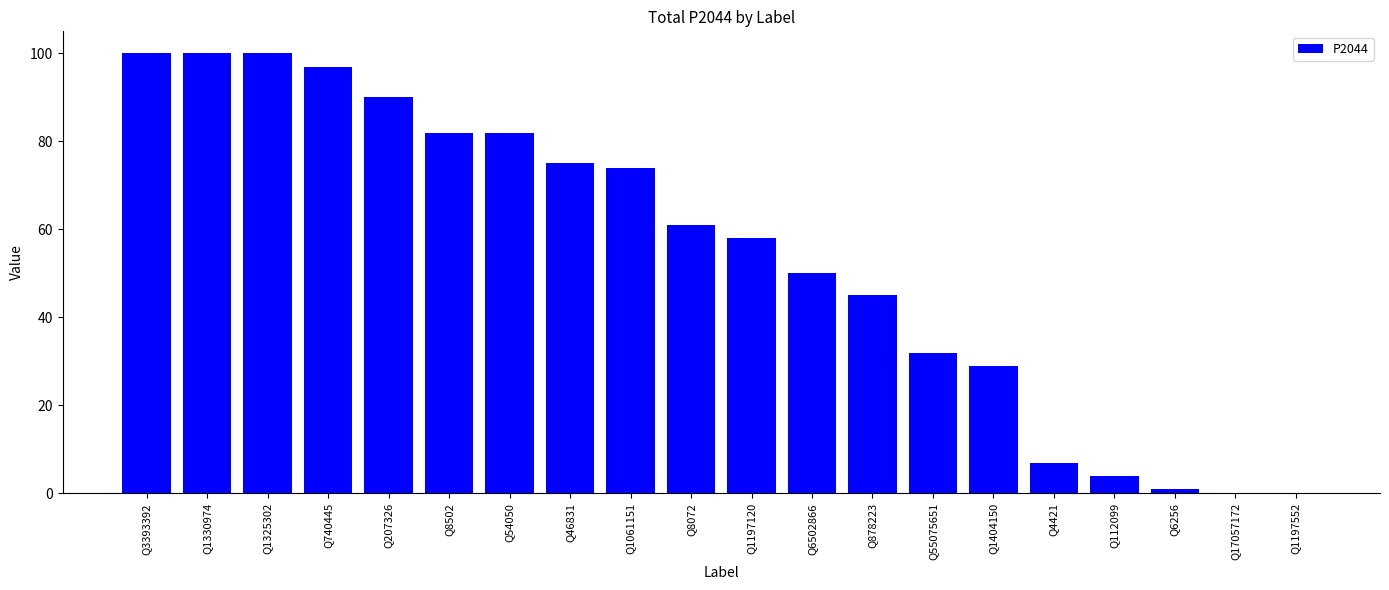

What is the sum of the values at Q8502 and Q55075651?

114.0